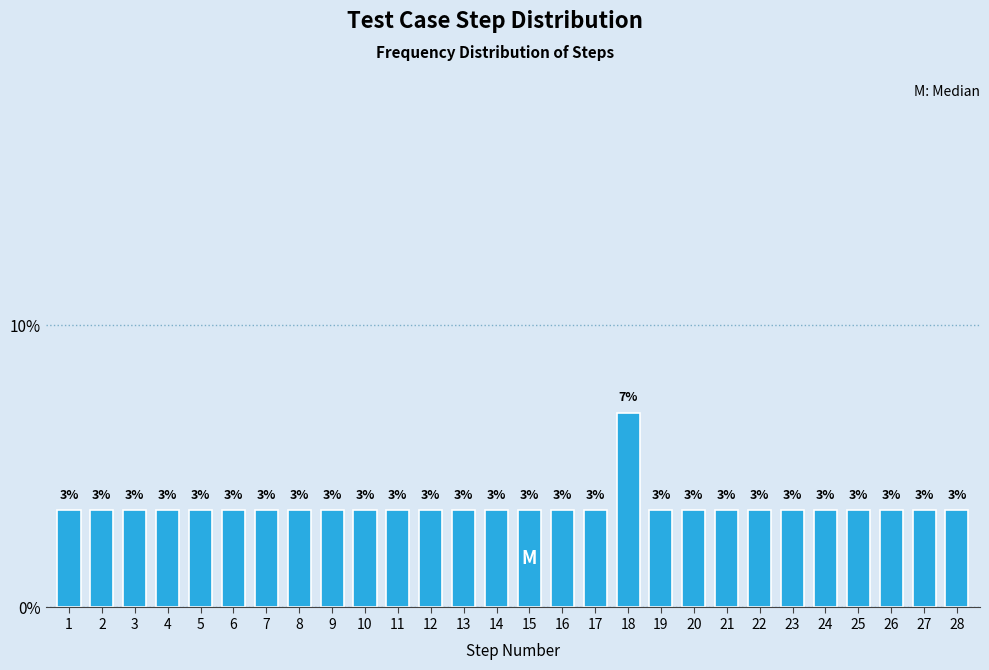

Are the bars horizontal?

No